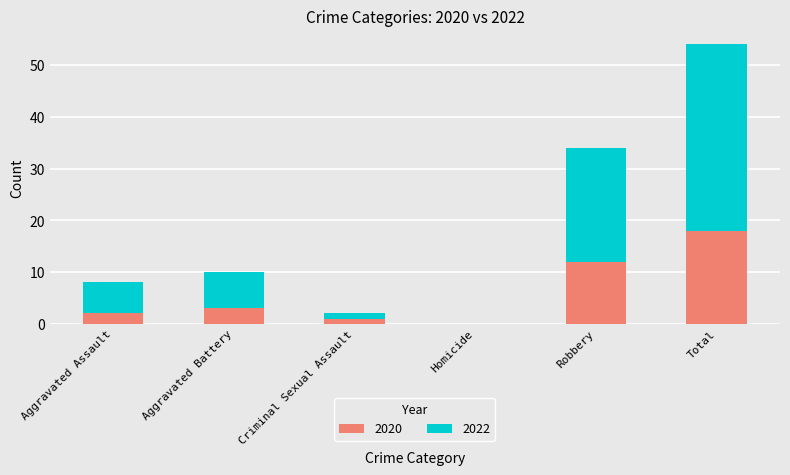

Reading left to right, list the values for the 2020 series.

Aggravated Assault=2	Aggravated Battery=3	Criminal Sexual Assault=1	Homicide=0	Robbery=12	Total=18